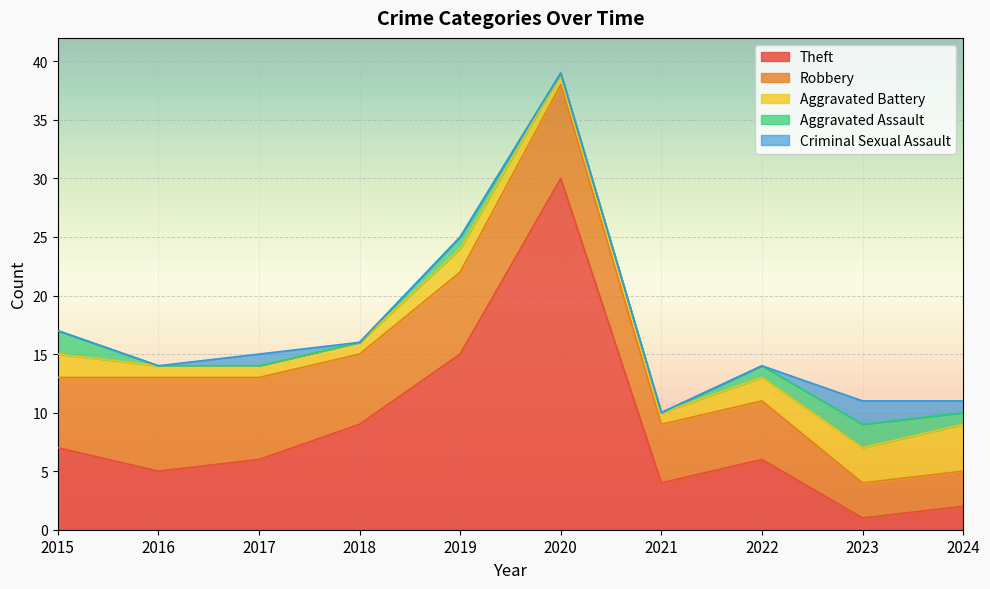

Count the Criminal Sexual Assault values in the range 0 to 1.

9